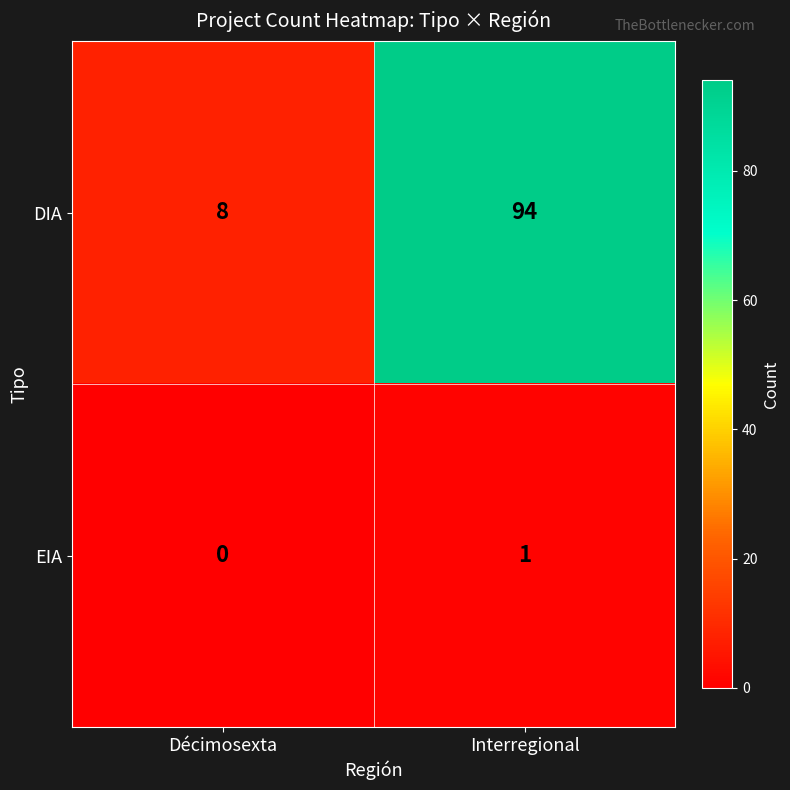

How many categories are shown in the chart?

2